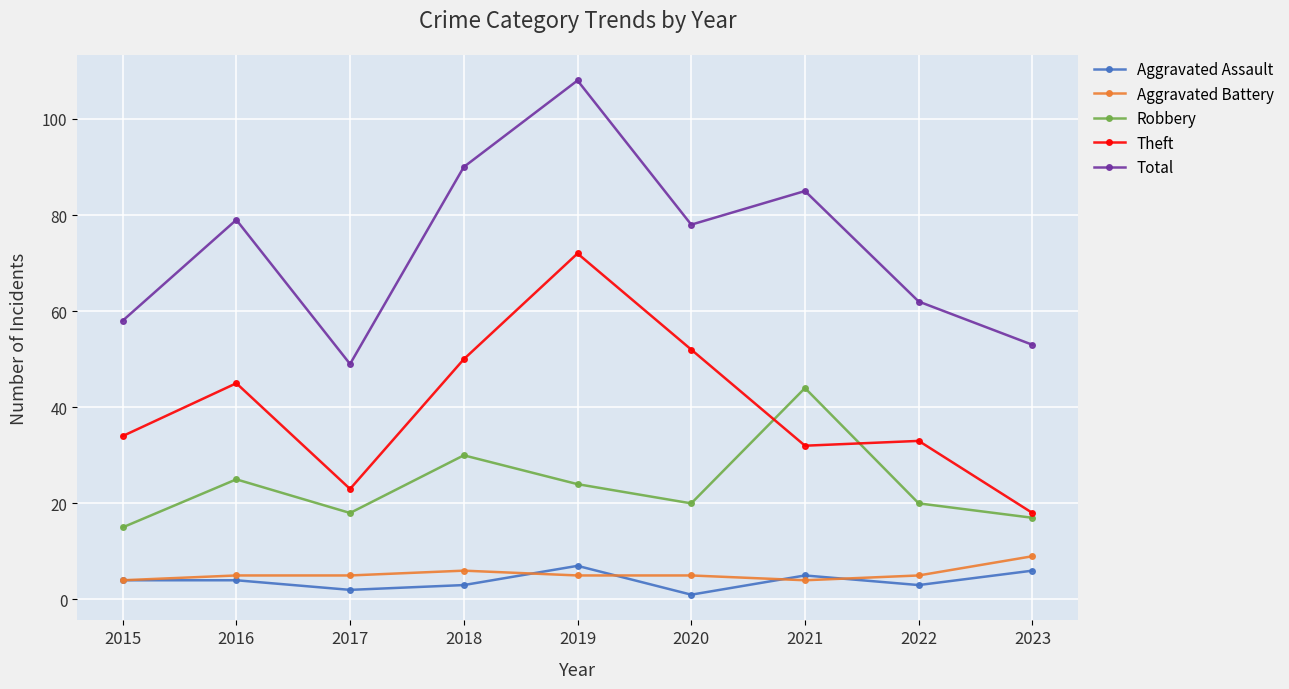

How many distinct data groups are displayed?

5